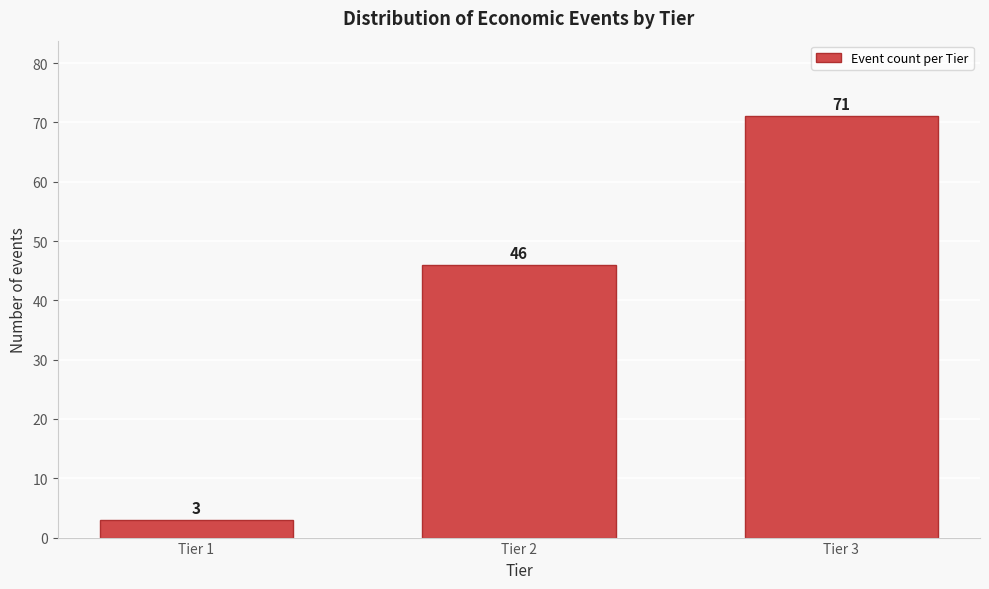

Reading right to left, transcribe all the data shown in this chart.

Tier 3=71	Tier 2=46	Tier 1=3